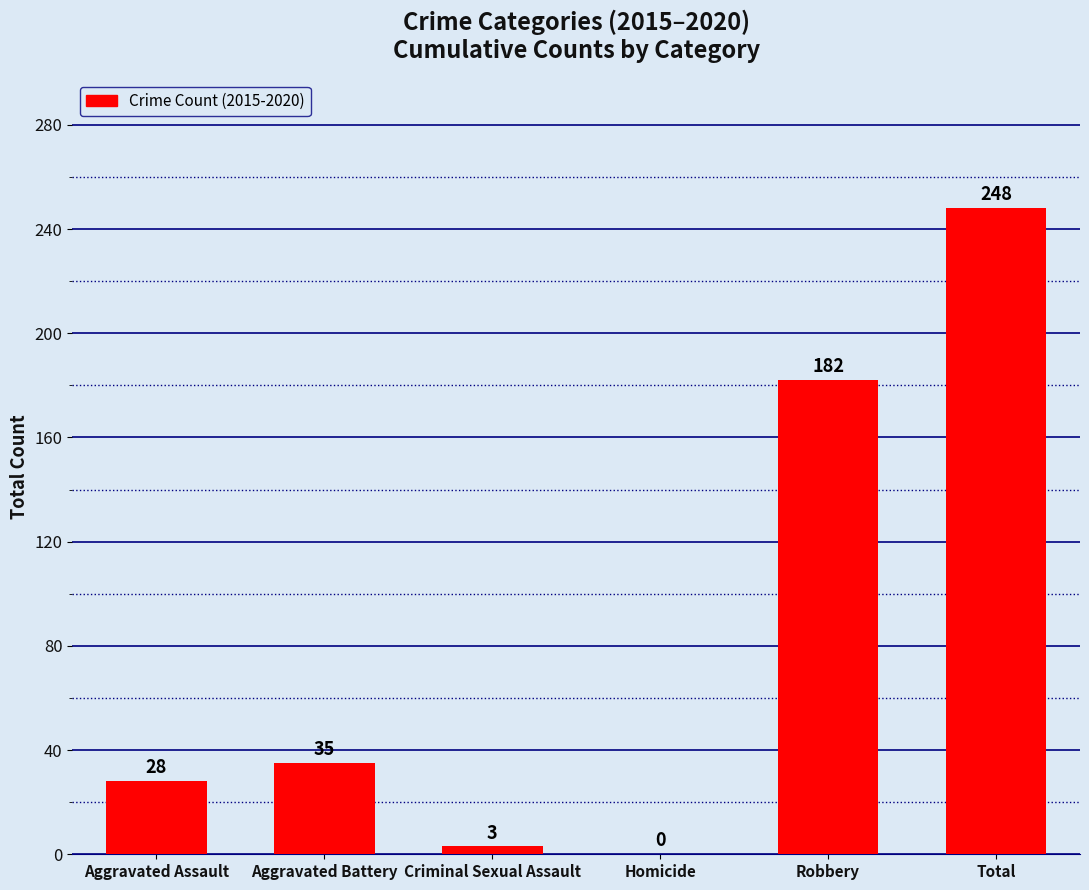

What is the sum of the values at Total and Criminal Sexual Assault?

251